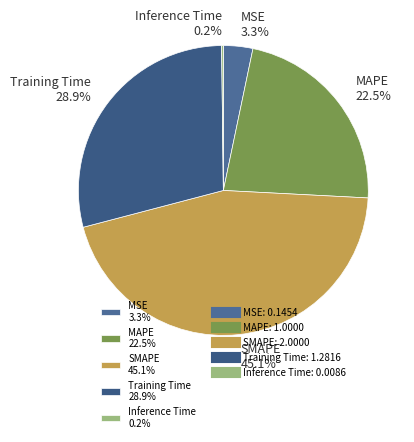

How much of the chart is everything except SMAPE 45.1%?

54.9%